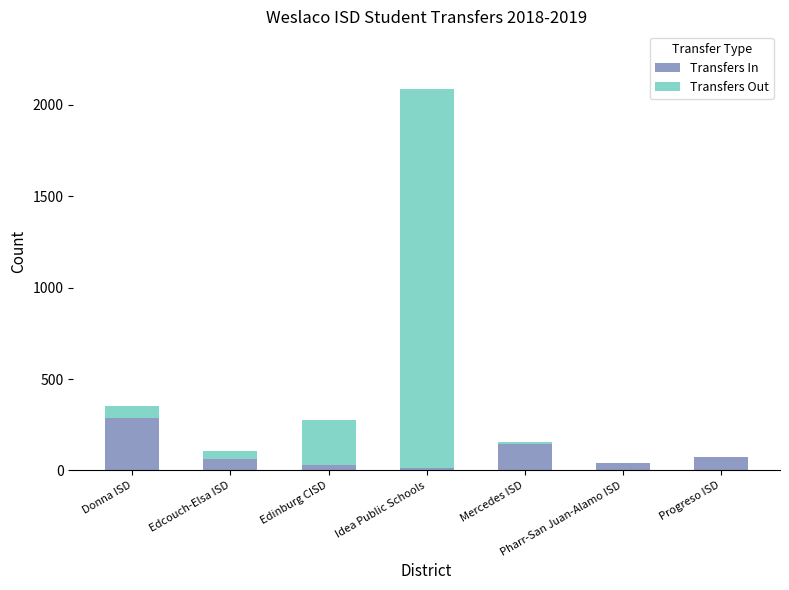

Which category has the highest value in the Transfers In series?

Donna ISD